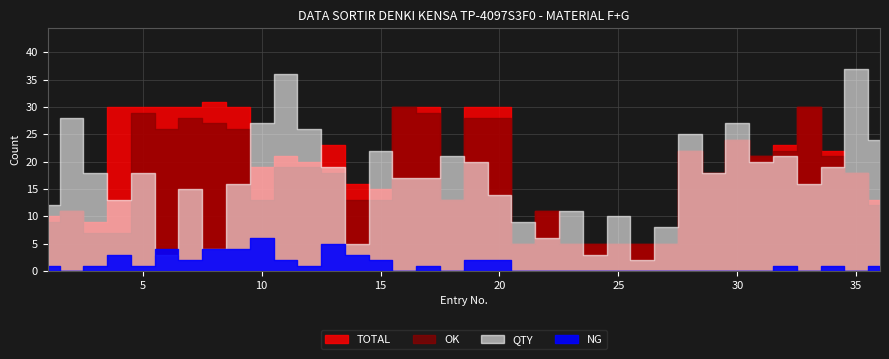

Which series has the widest spread of values?

QTY